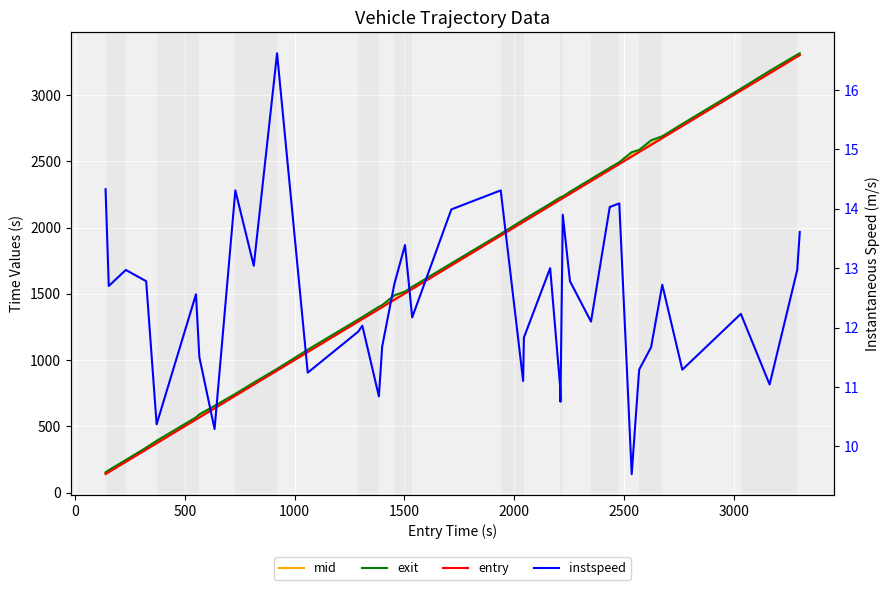

The value of mid at 1000 is 460.7. True or false?

False